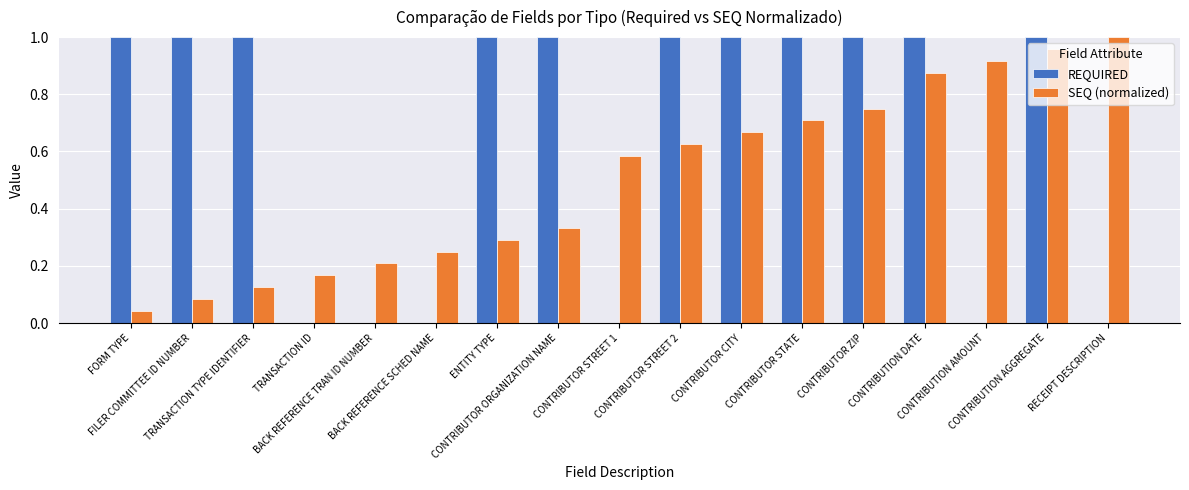

What is the sum of all REQUIRED values?

11.0